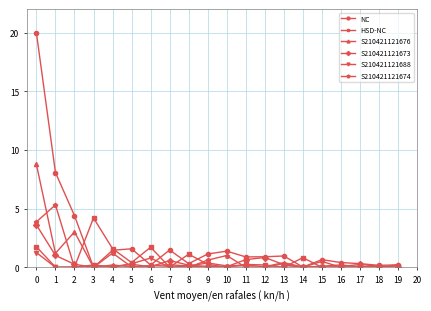

Which series has the largest range (max minus min)?

NC